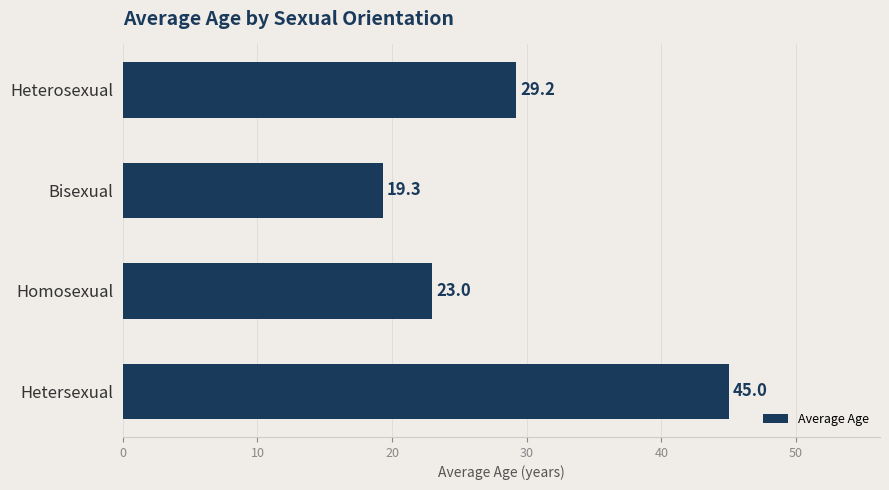

What is the minimum value shown in the chart?

19.3